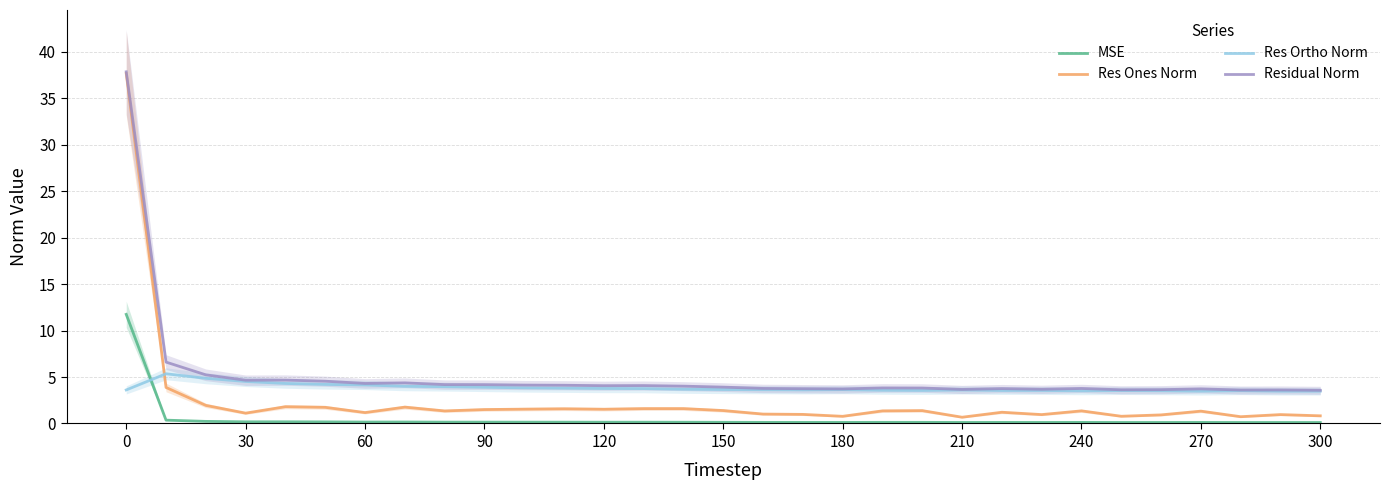

Count the number of data series in this chart.

4